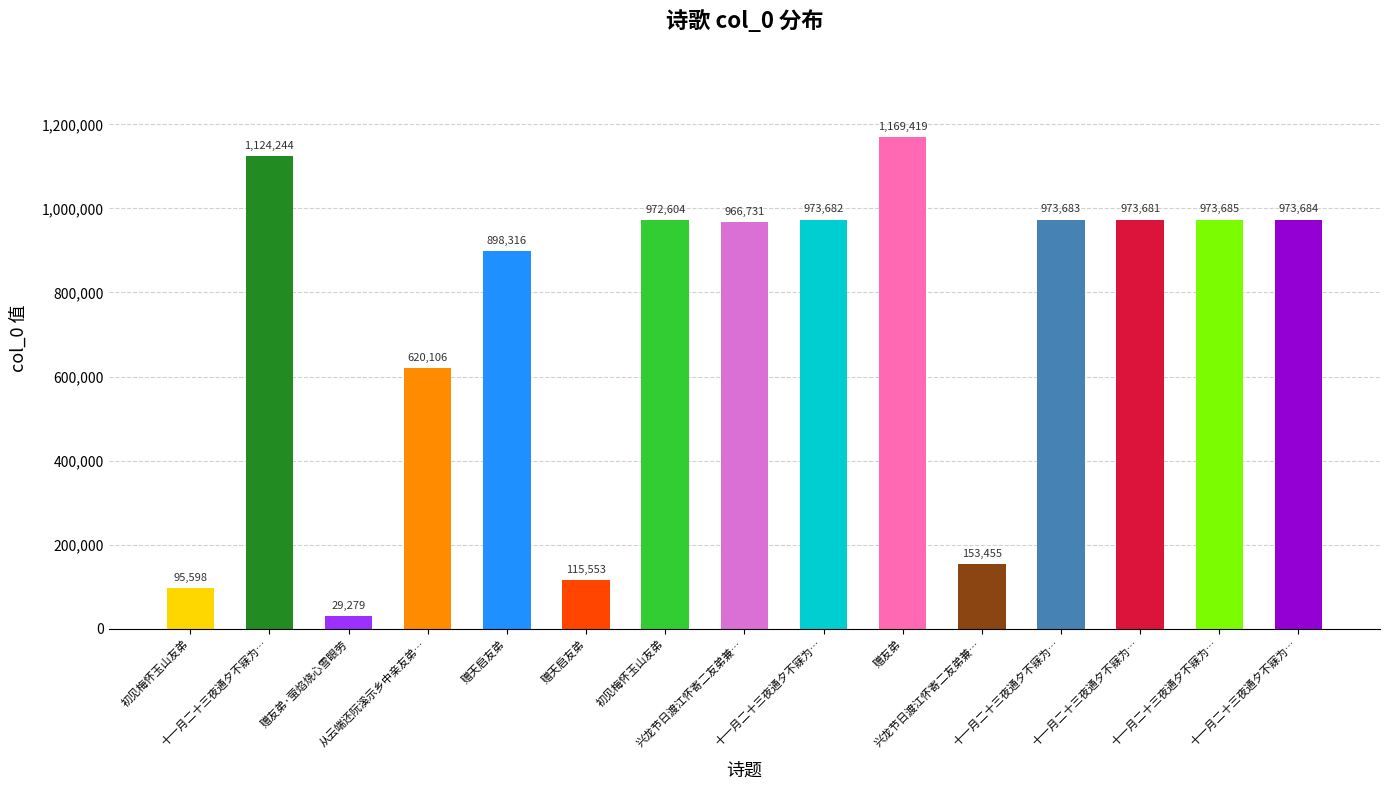

How many data points are less than 972604?

7